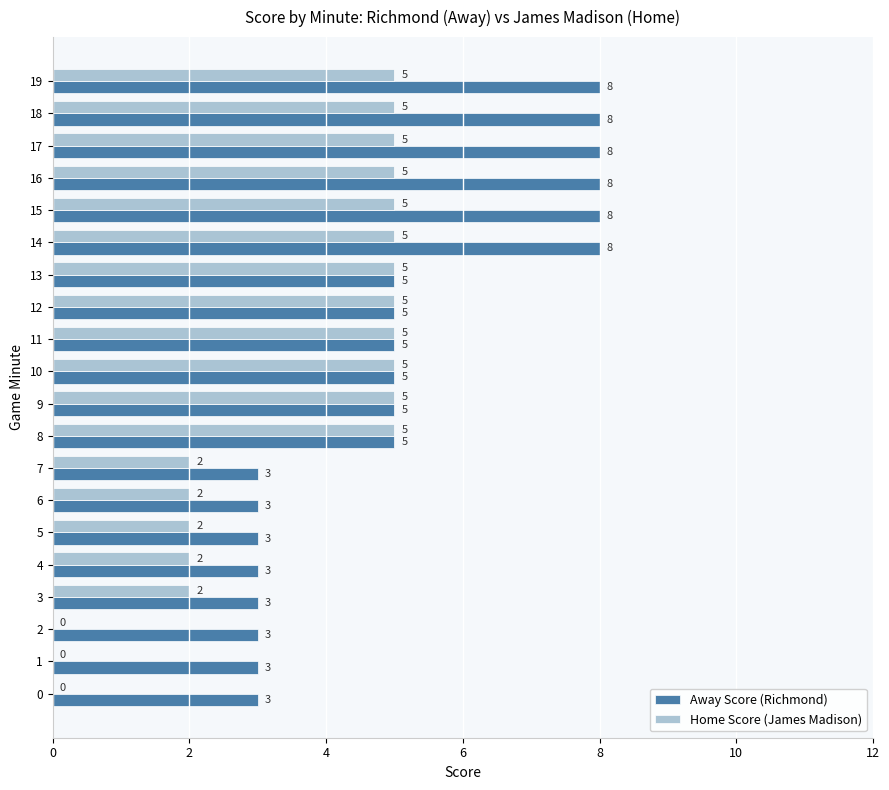

Is it true that Home Score (James Madison) equals 4 at 6?

False